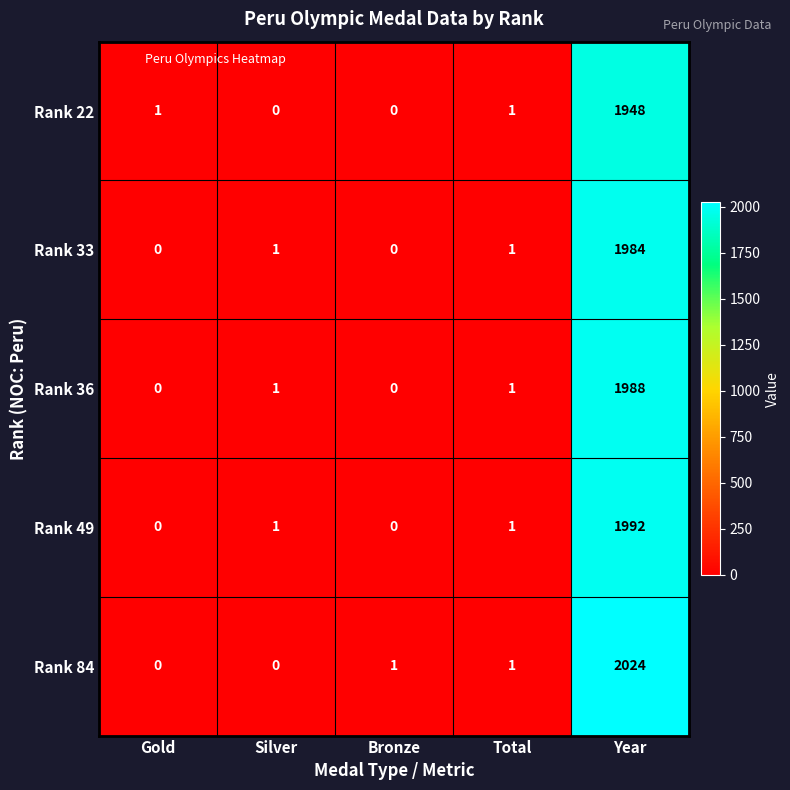

What is the spread (max minus min) of values at Gold?

1